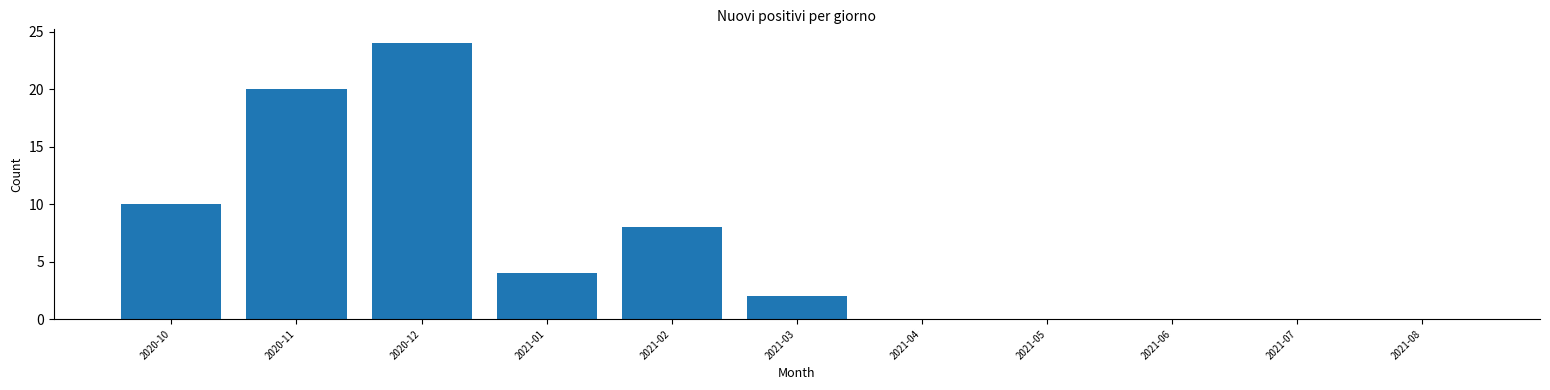

Reading left to right, list all the values displayed in this chart.

2020-10=10	2020-11=20	2020-12=24	2021-01=4	2021-02=8	2021-03=2	2021-04=0	2021-05=0	2021-06=0	2021-07=0	2021-08=0